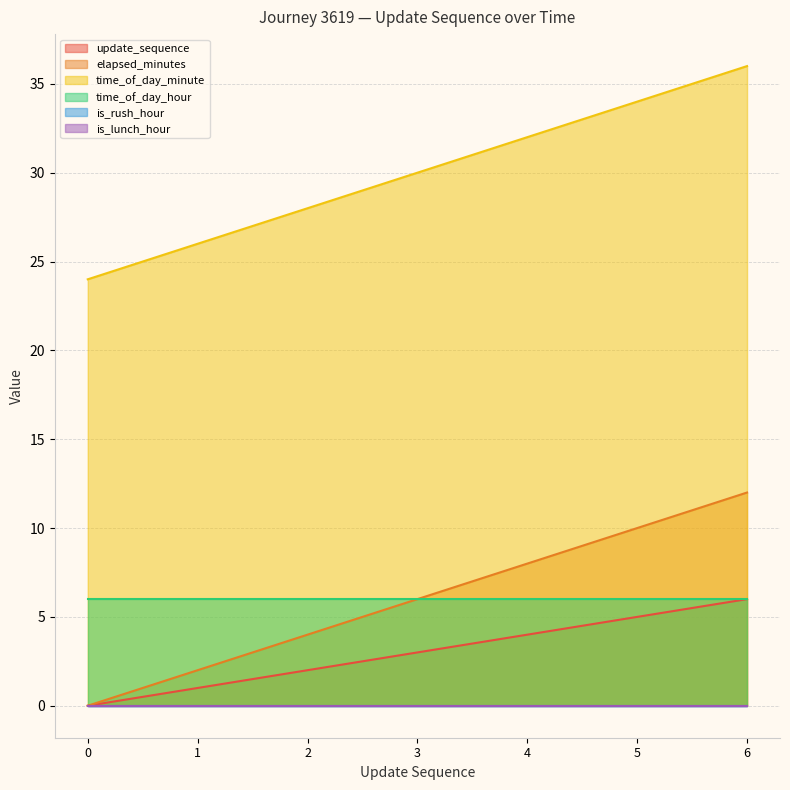

The update_sequence series shows 1 at 1. True or false?

True